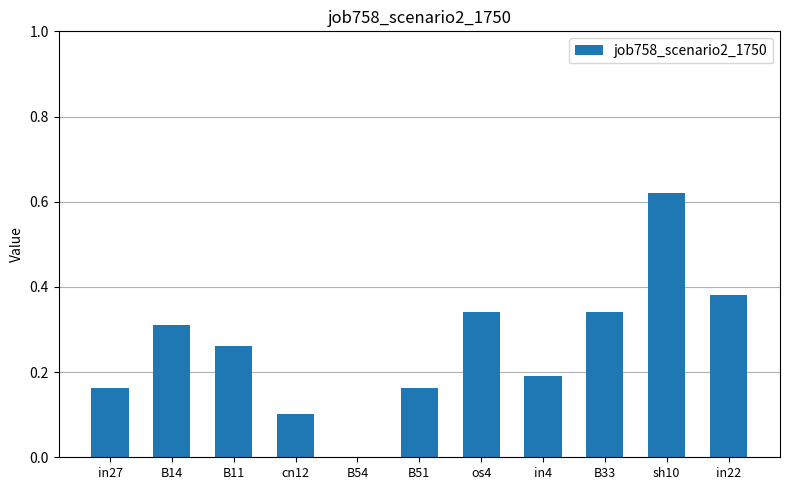

The value at B54 is 0.2. True or false?

False